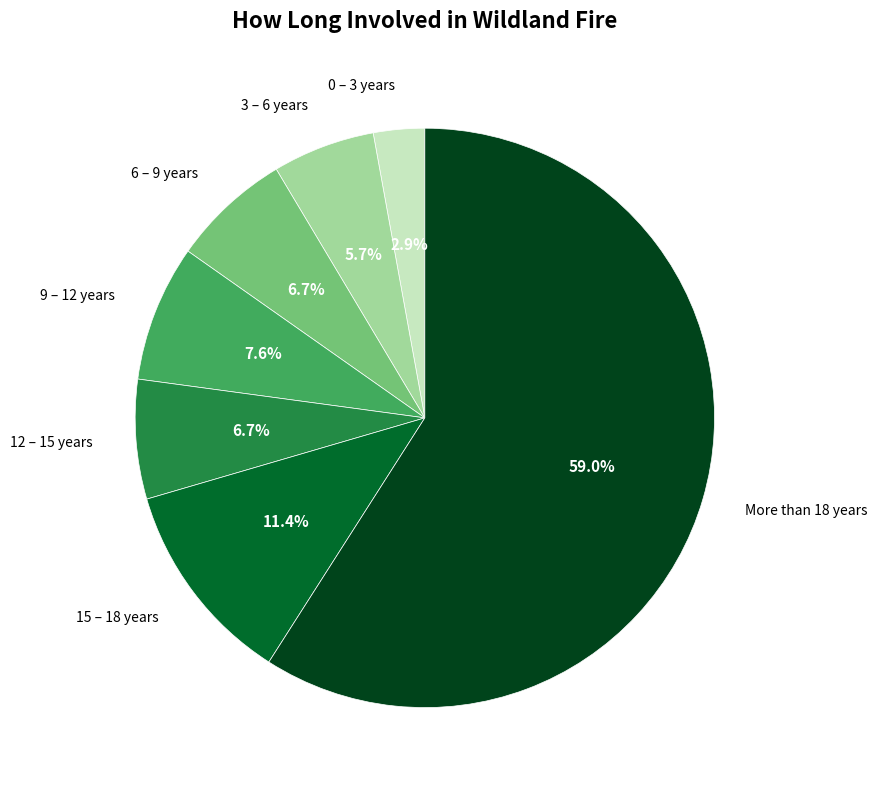

Does any single category account for the majority?

Yes